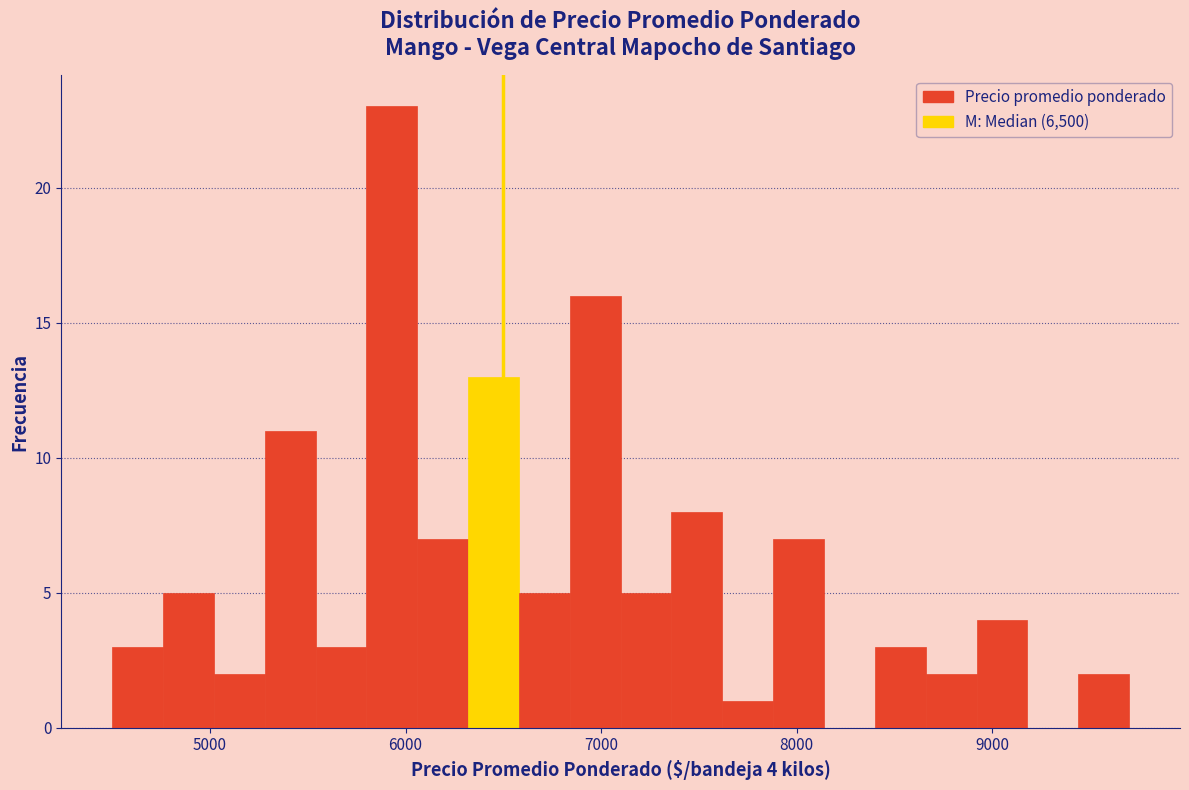

Around what value on the x-axis is the tallest bar? Give the approximate position of its centre, as read against the axis.

5900